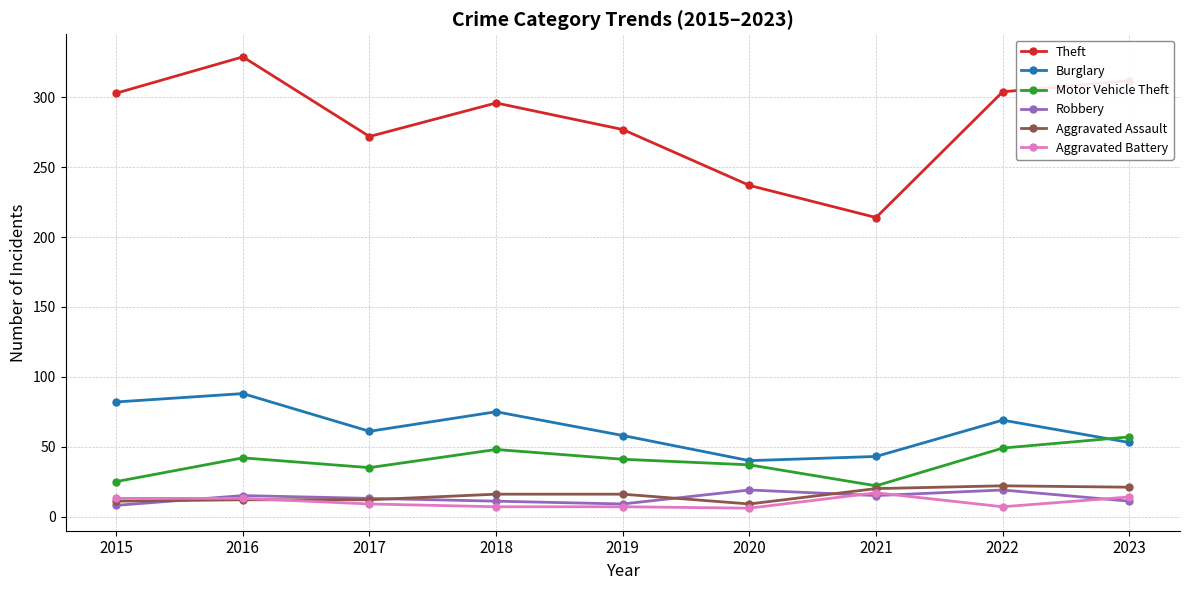

Where does the Burglary series first go above 61?

2015